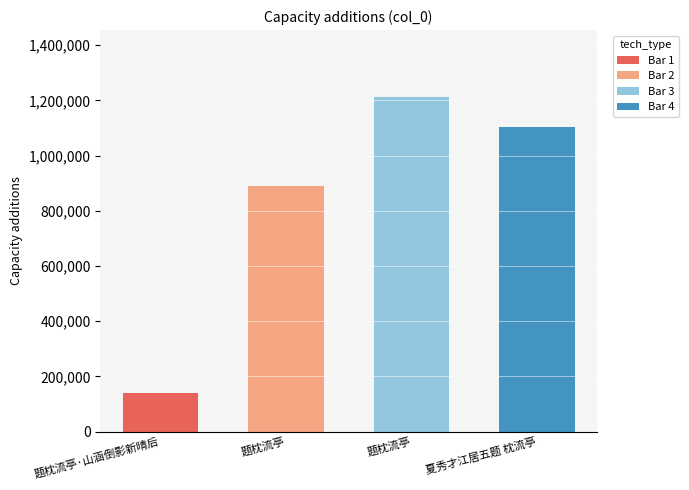

Reading left to right, what are all the values shown in this chart?

题枕流亭·山涵倒影新晴后=139423	题枕流亭=888927	题枕流亭=1212425	夏秀才江居五题 枕流亭=1105152